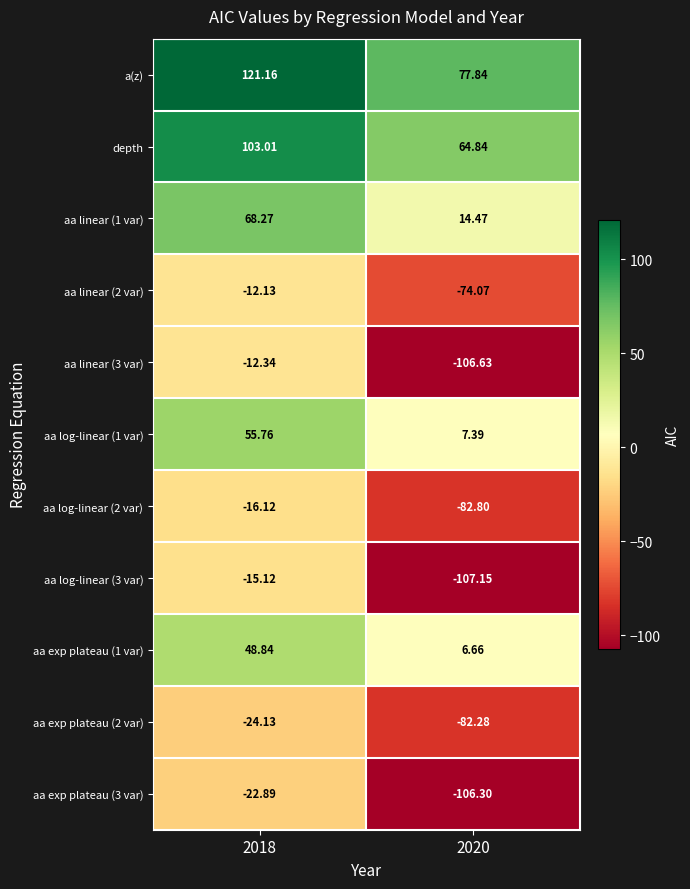

What is the greatest value displayed?

121.2